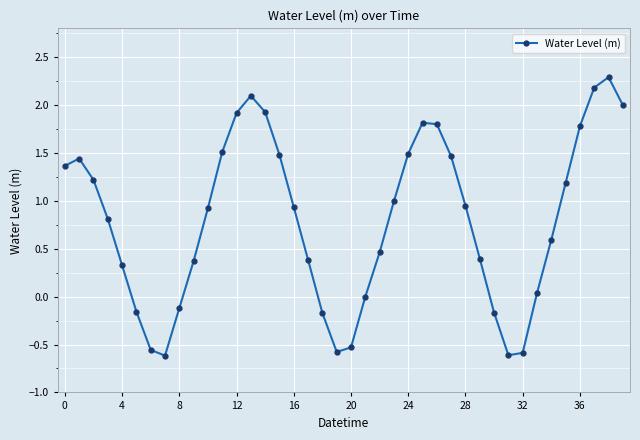

How many lines are shown in the chart?

1